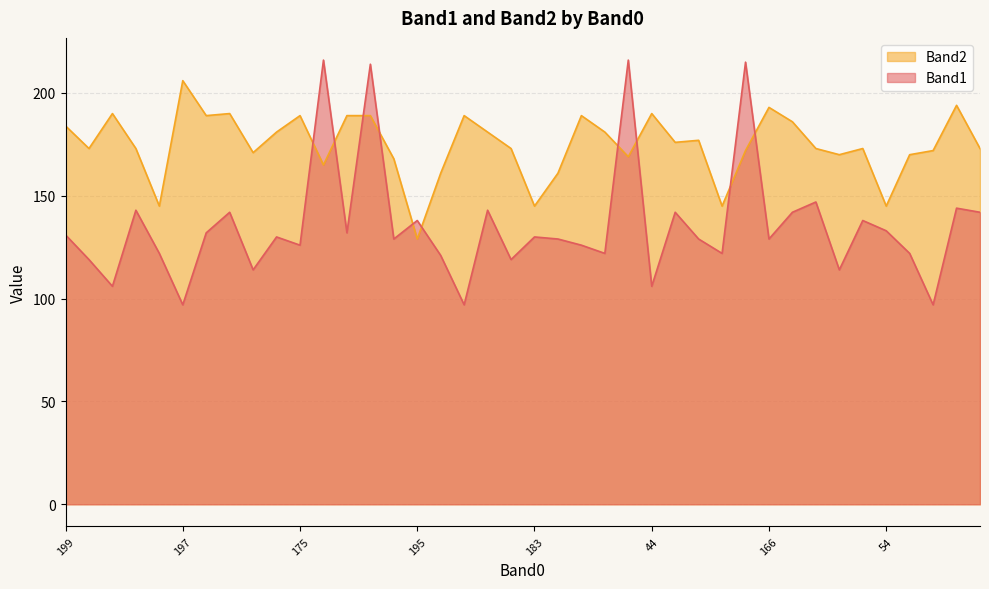

What is the smallest value displayed?

97